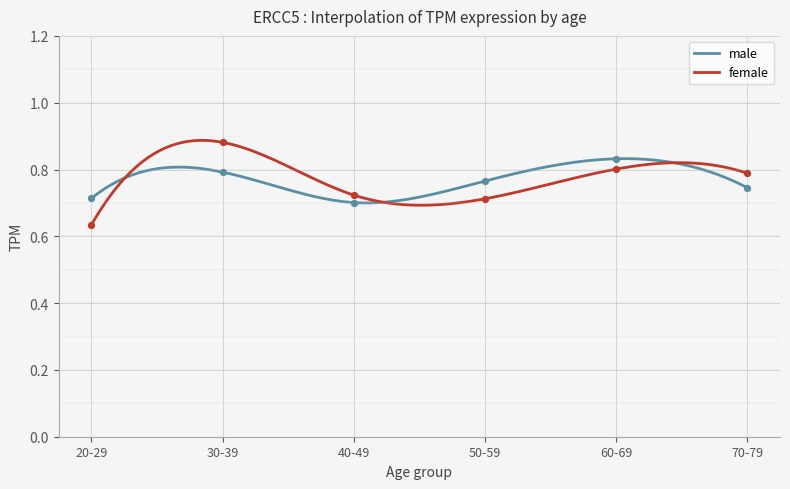

Which series reaches the minimum Y coordinate?

female